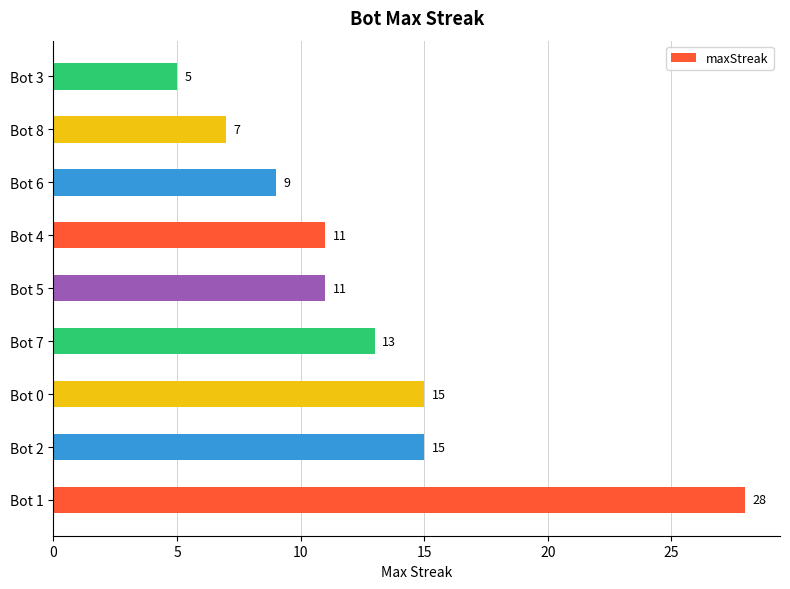

What is the change in value from Bot 7 to Bot 8?

-6